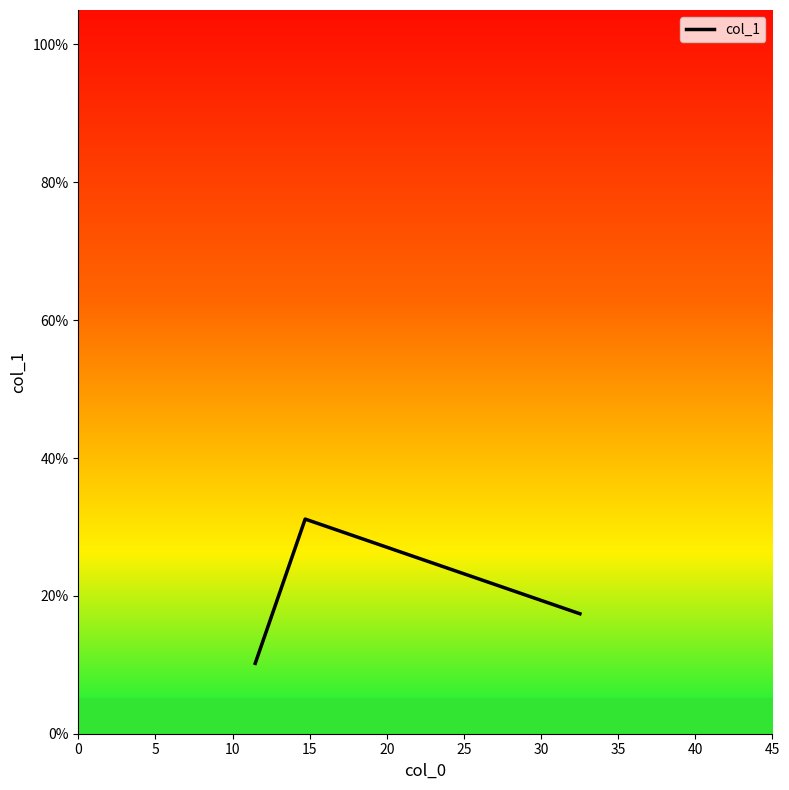

How many distinct data groups are displayed?

1